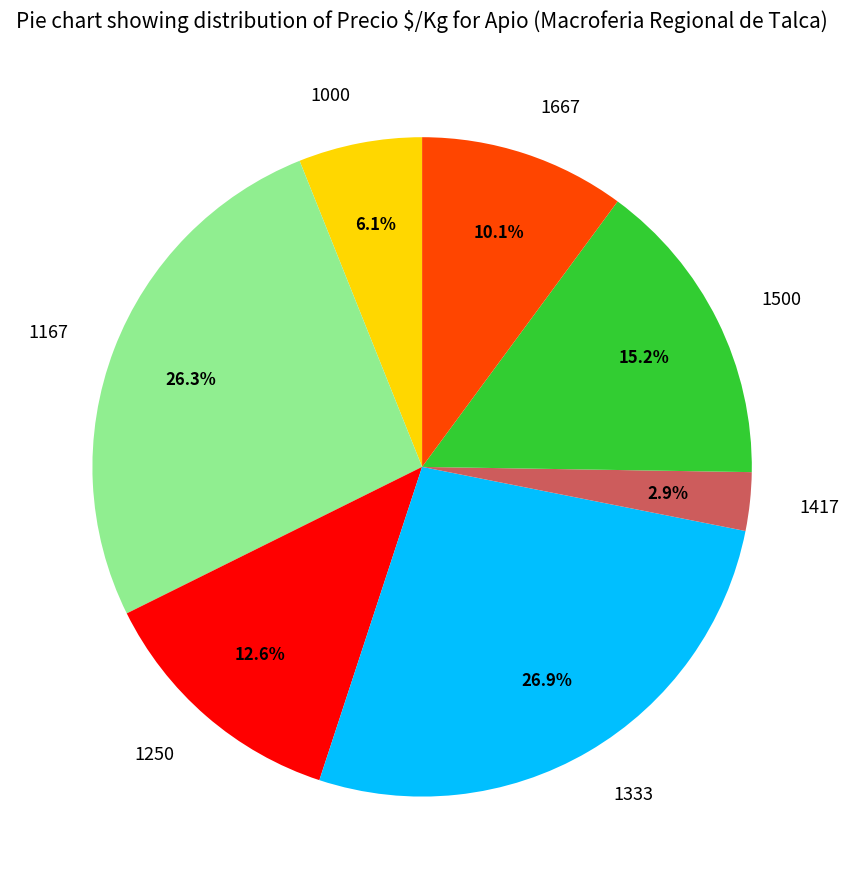

Rank the categories by value from highest to lowest.

1333, 1167, 1500, 1250, 1667, 1000, 1417